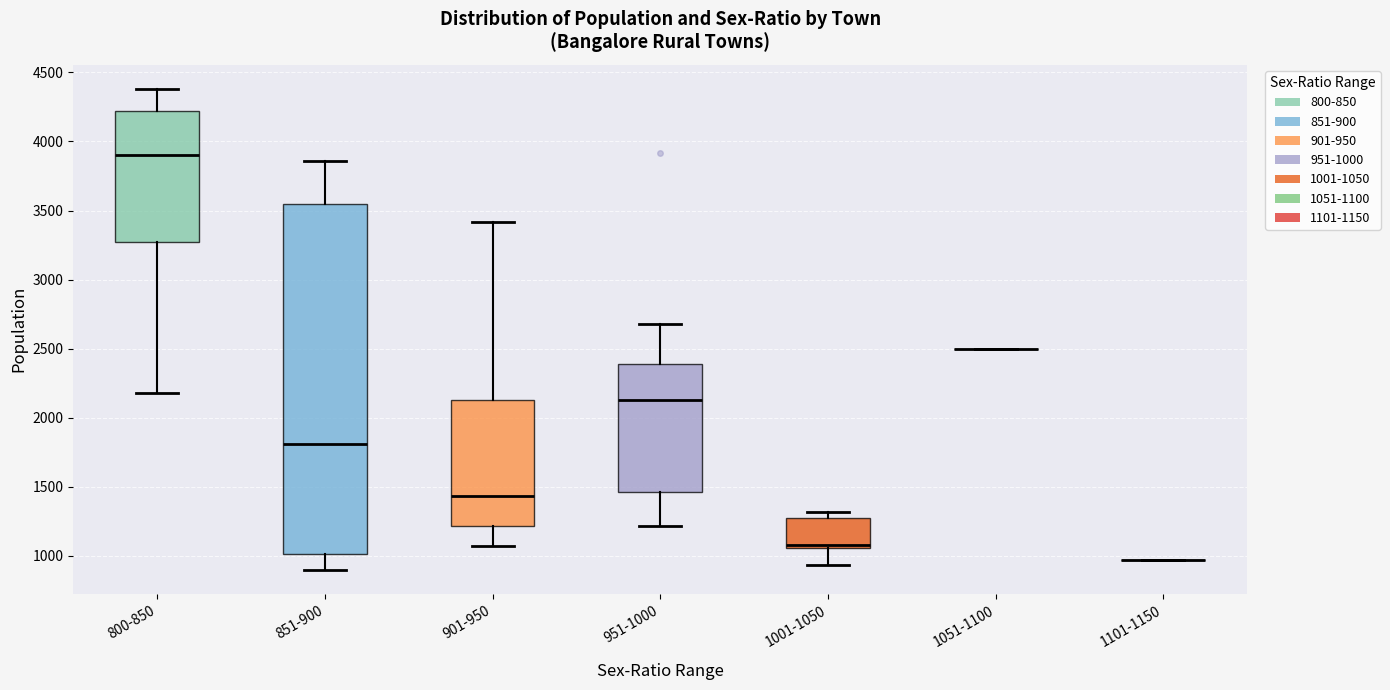

Reading left to right, transcribe this box plot: for each box, give where its median line is, the range the box spans, and where its two whiskers end, as read against the y-axis. The values are not printed on the chart, so give them approximately, as read against the axis.

800-850: median 3900, box 3250 to 4200, whiskers 2200 to 4400
851-900: median 1800, box 1000 to 3550, whiskers 900 to 3850
901-950: median 1450, box 1200 to 2150, whiskers 1050 to 3400
951-1000: median 2100, box 1450 to 2400, whiskers 1200 to 2700
1001-1050: median 1100, box 1050 to 1300, whiskers 950 to 1300 (just above the box's upper edge)
1051-1100: box collapsed to a line at 2500, whiskers 2500 to 2500
1101-1150: box collapsed to a line at 950, whiskers 950 to 950